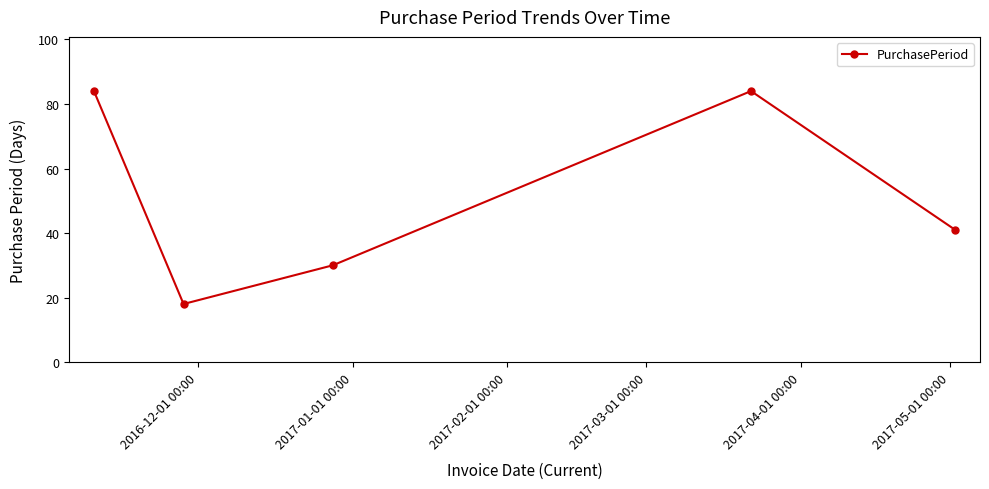

Count the values in the range 30 to 84.

4